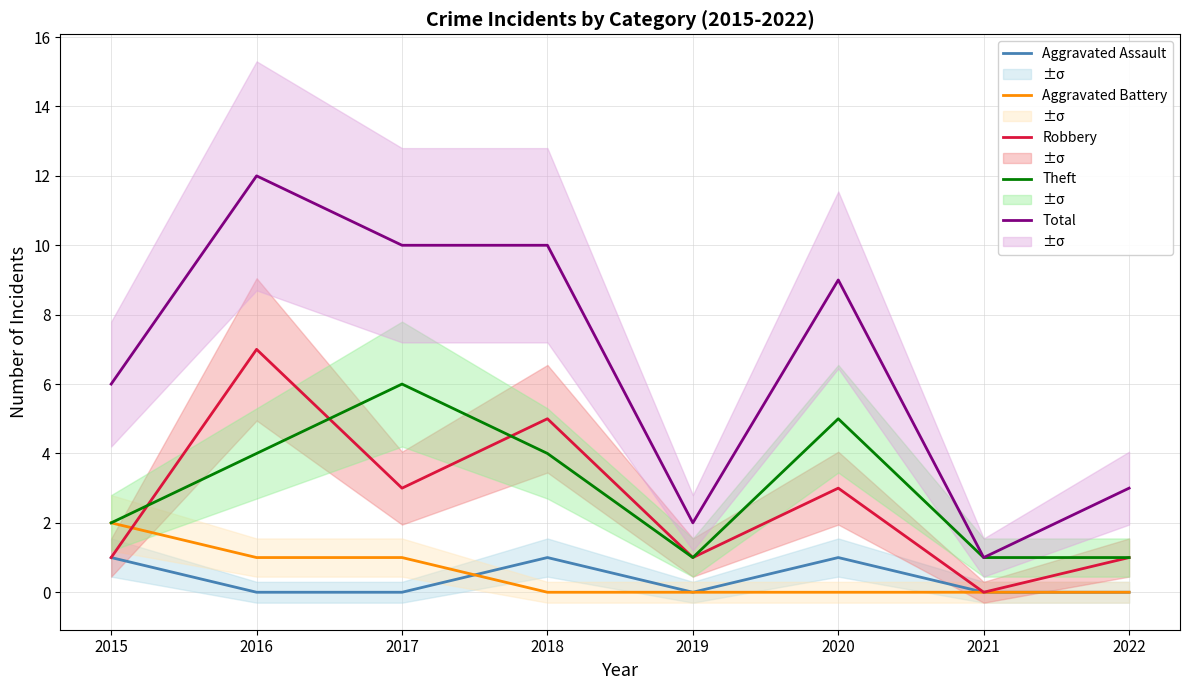

At how many categories does at least one series exceed 1?

7